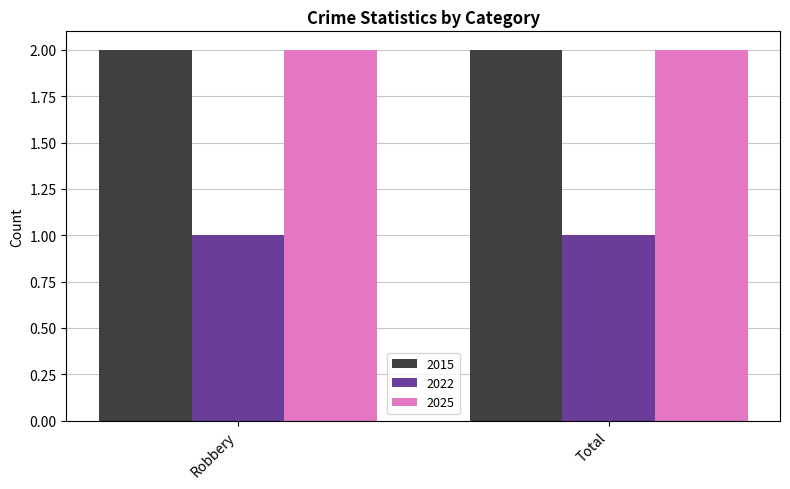

Reading left to right, extract all data points from this chart.

2015: 2	2
2022: 1	1
2025: 2	2